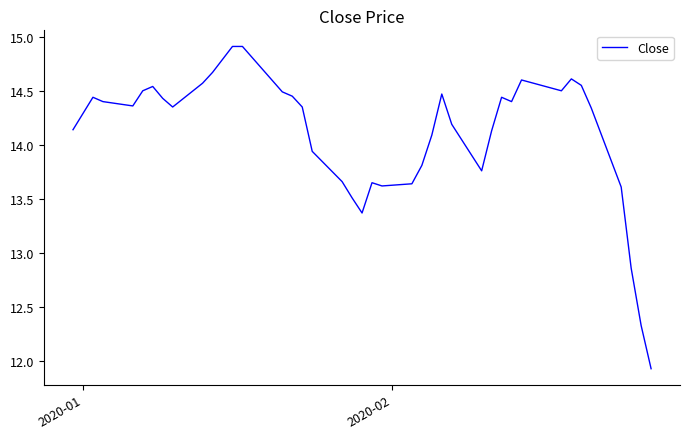

What is the maximum value shown in the chart?

14.9